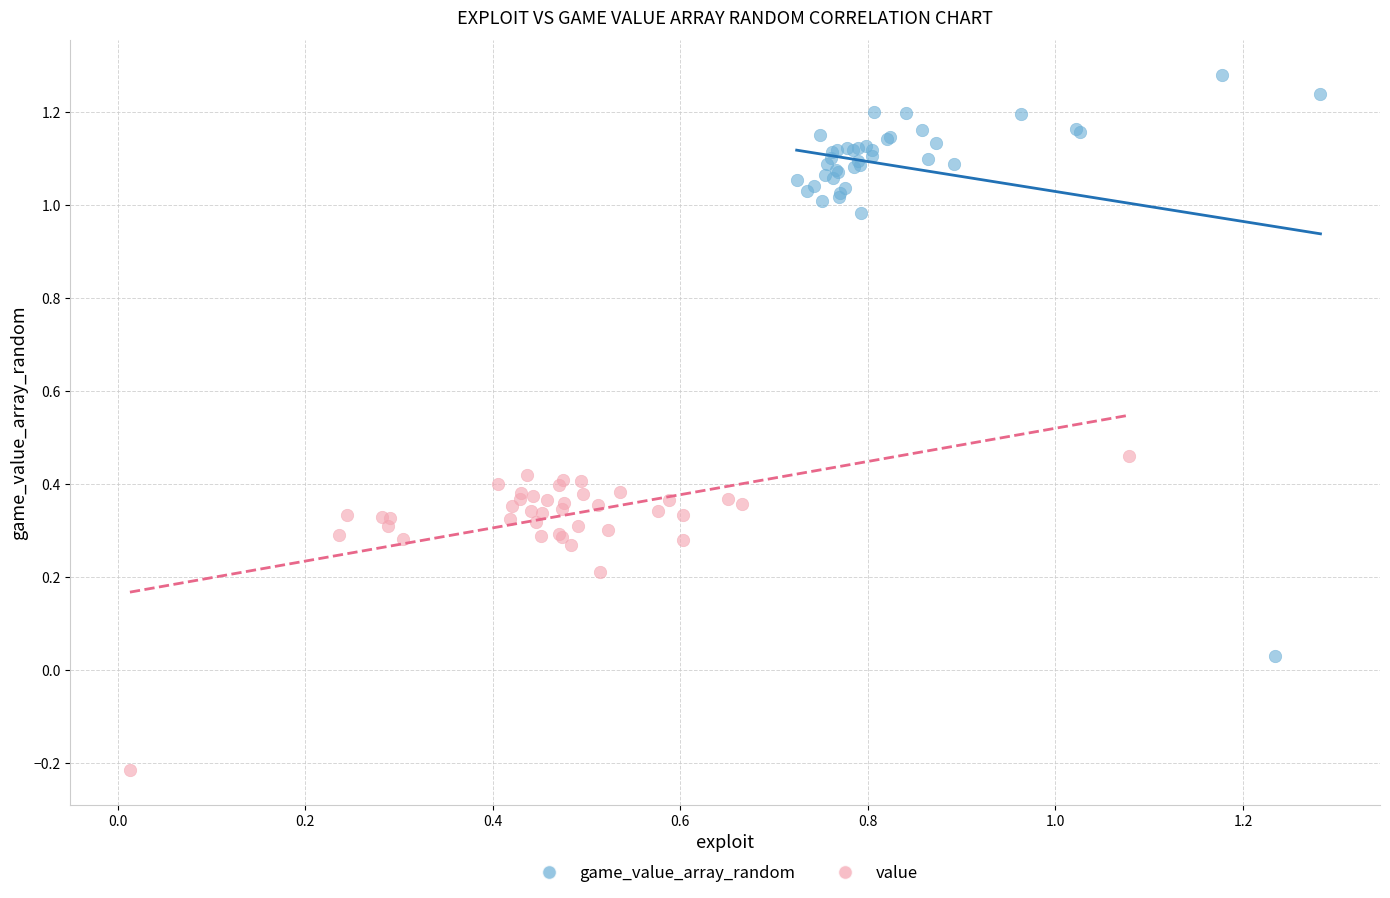

Which series reaches the maximum Y coordinate?

game_value_array_random